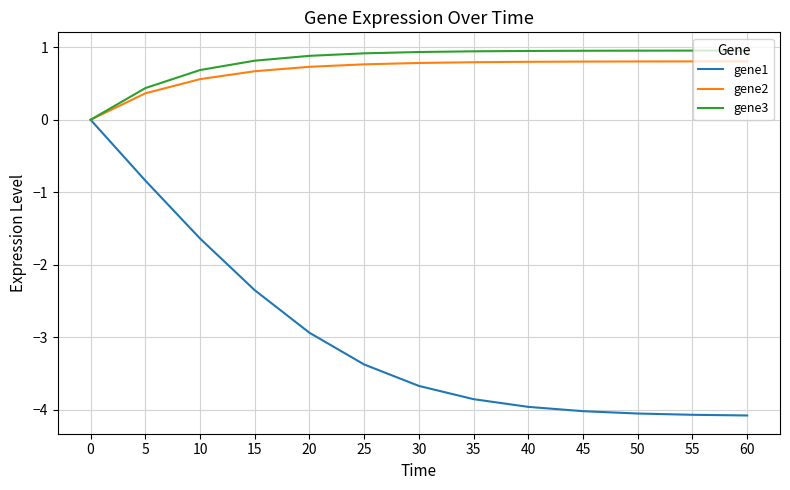

What is the difference between the highest and lowest values at 15?

3.2